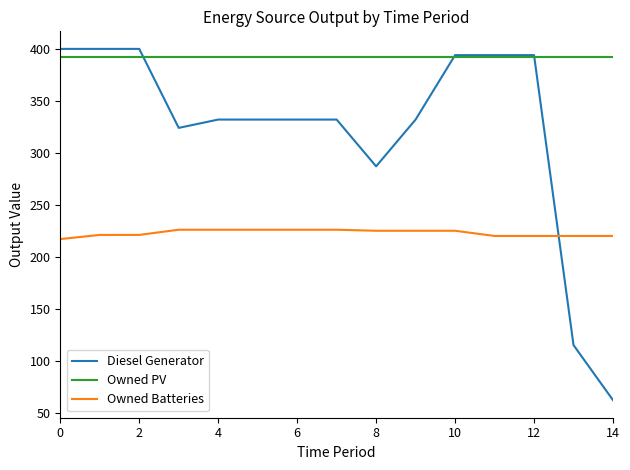

List the series in order of their peak value, highest first.

Diesel Generator, Owned PV, Owned Batteries